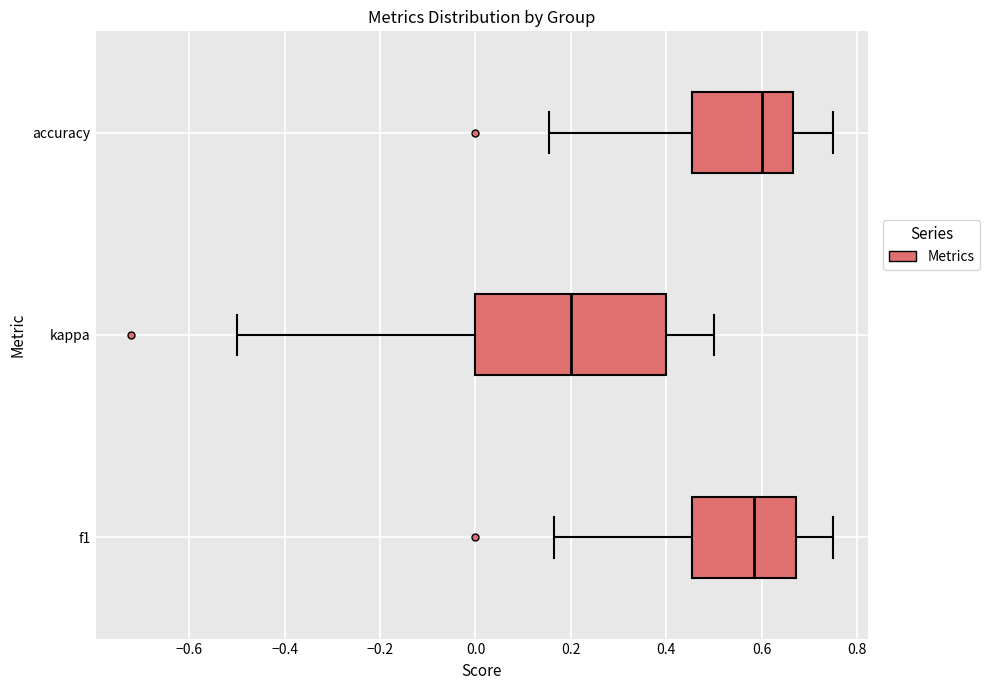

Which box is the widest, from its left edge to its right edge?

kappa